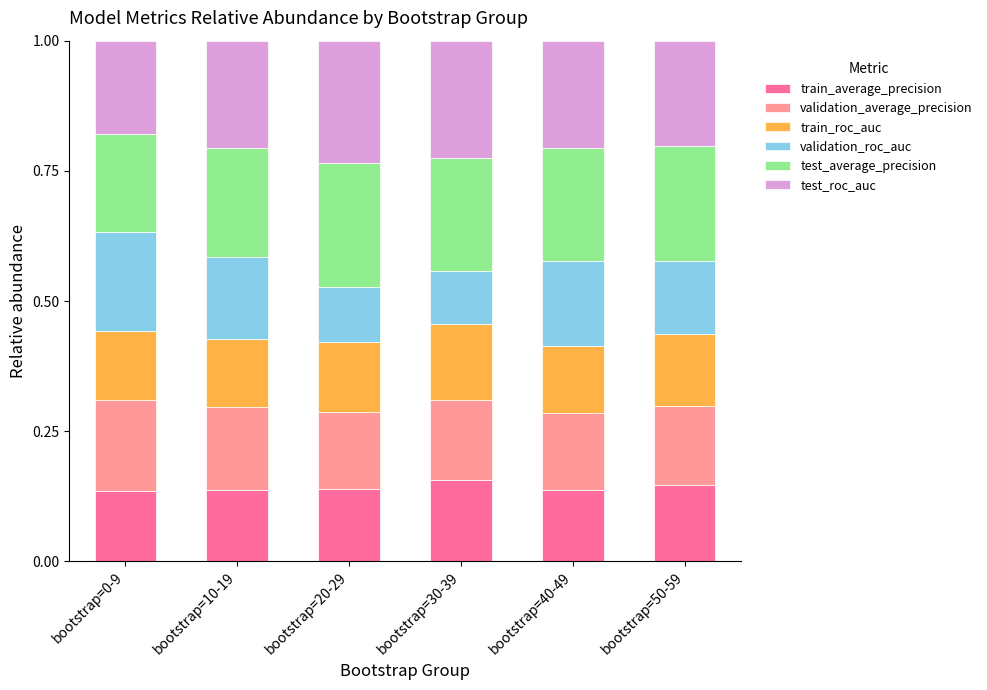

What is the sum of the train_average_precision values at bootstrap=30-39 and bootstrap=0-9?

0.3